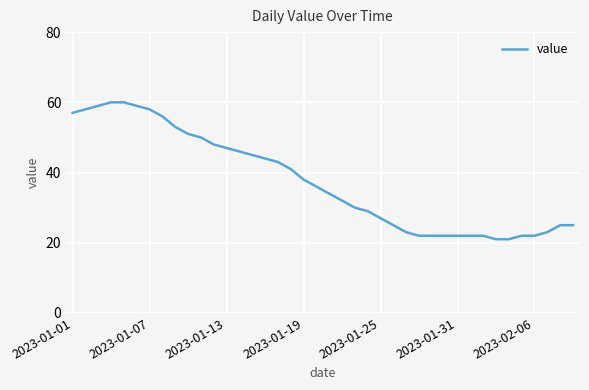

What is the sum of all values?

1500